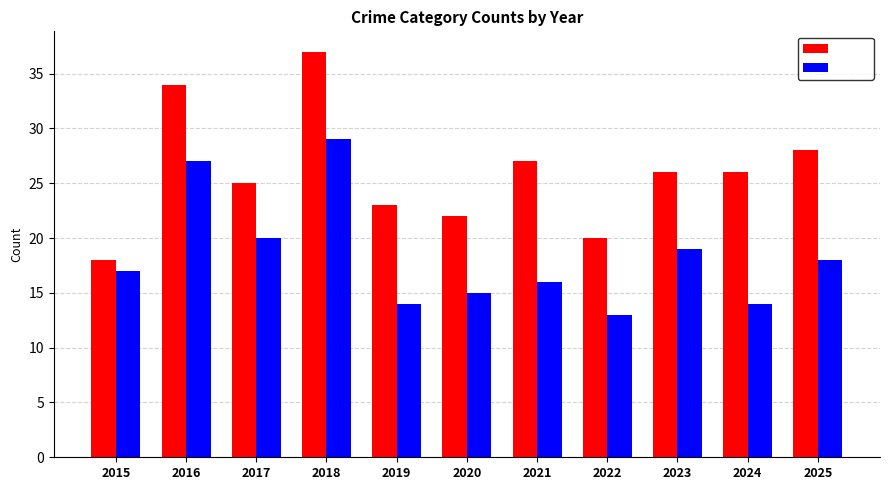

List the series in order of their peak value, lowest first.

Theft, Total